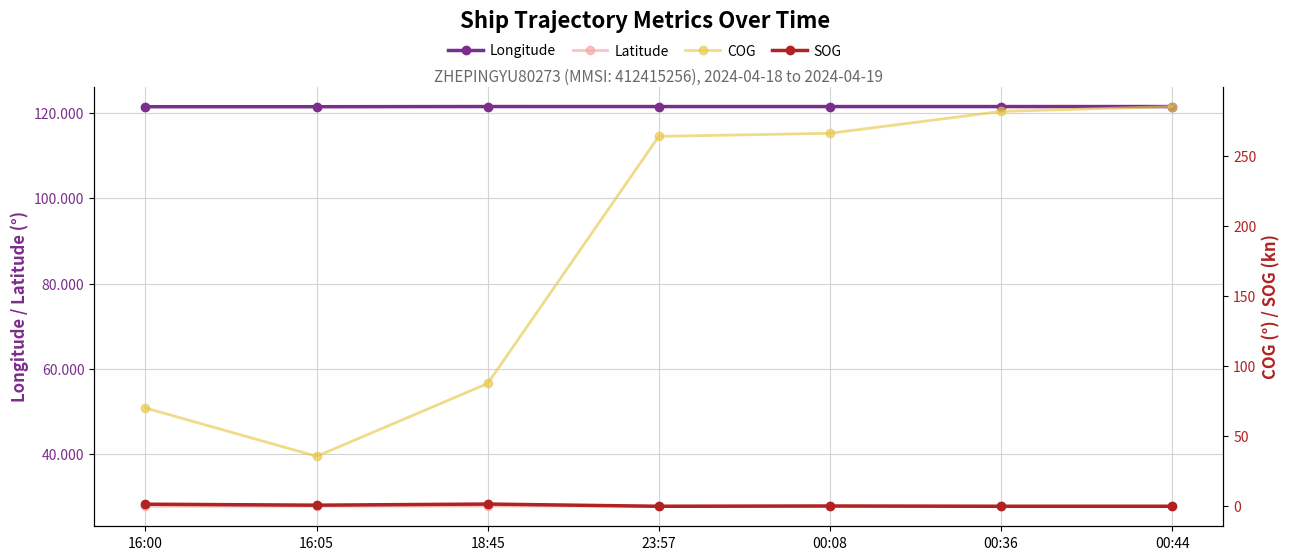

True or false: SOG and Longitude cross at least once.

False